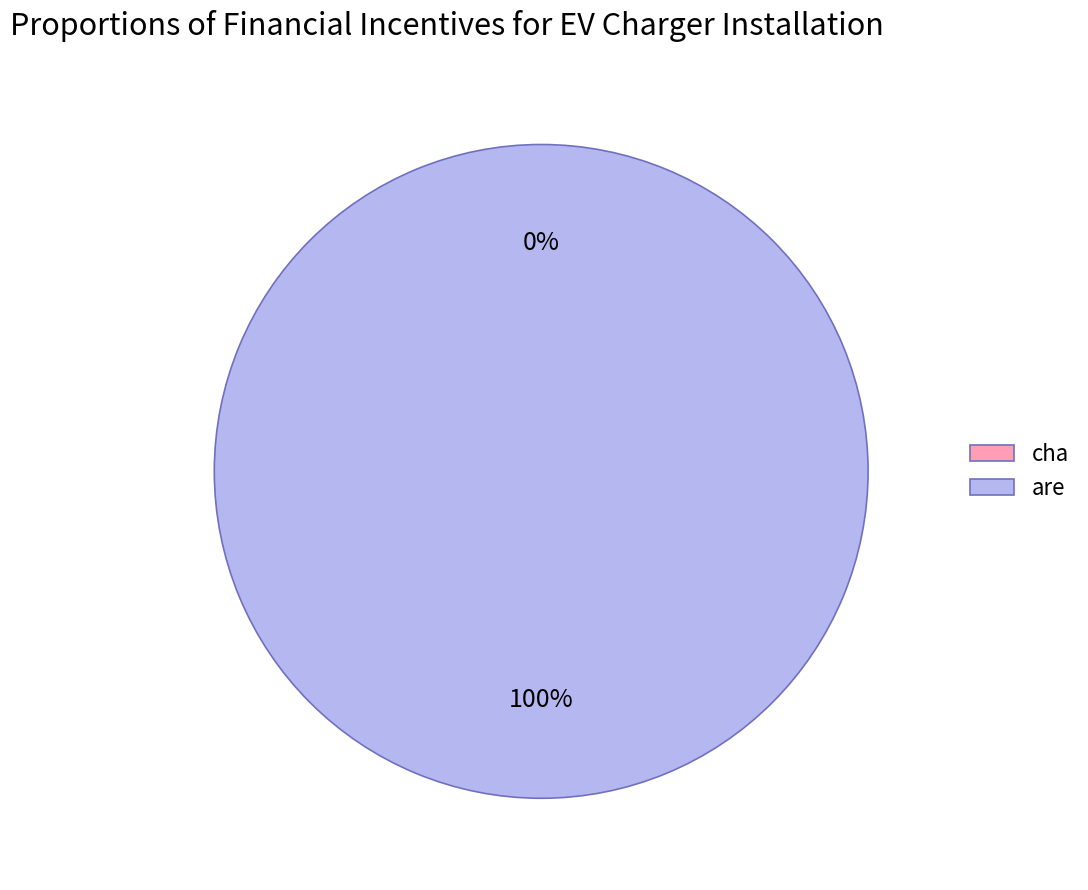

Is are the majority of the pie?

Yes